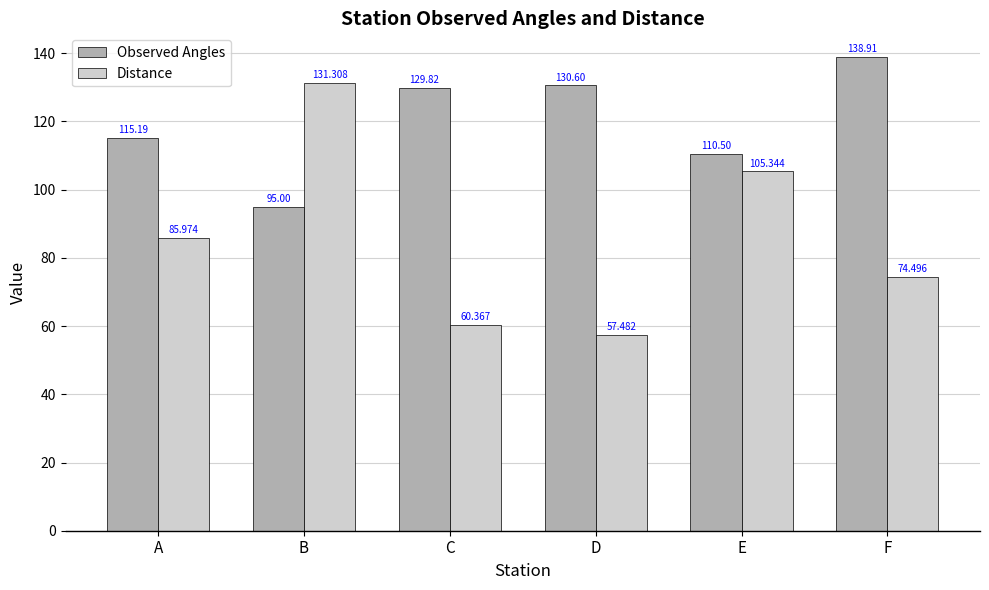

Which category has the highest value in the Observed Angles series?

F